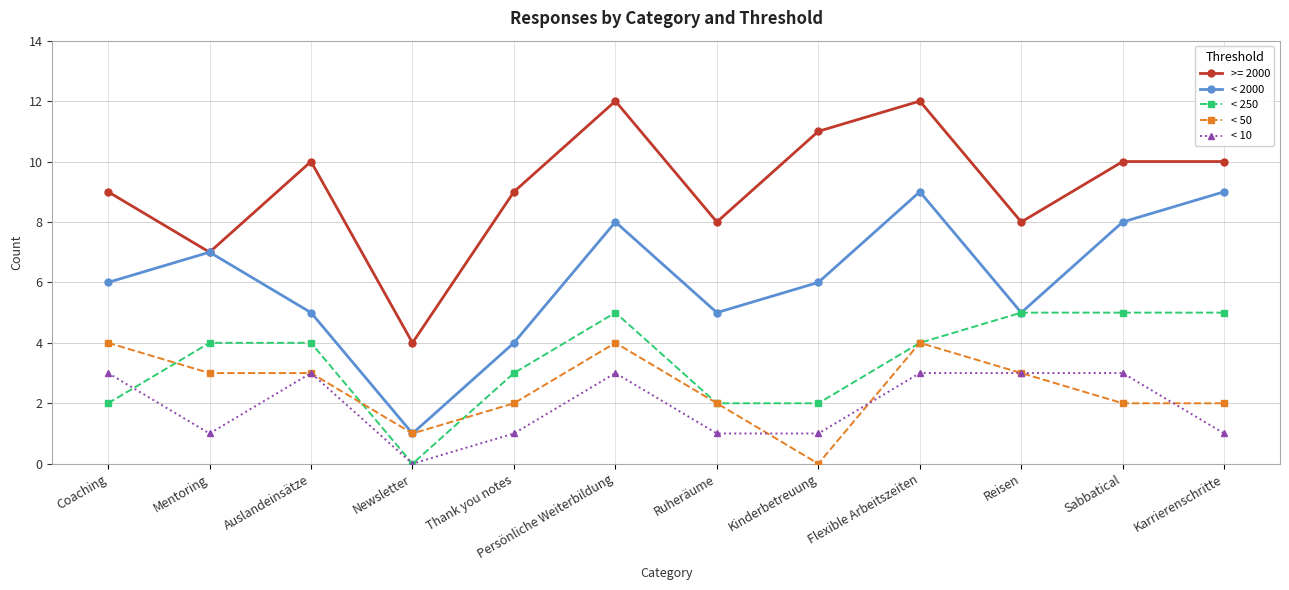

What is the label of the 6th point from the left?

Persönliche Weiterbildung